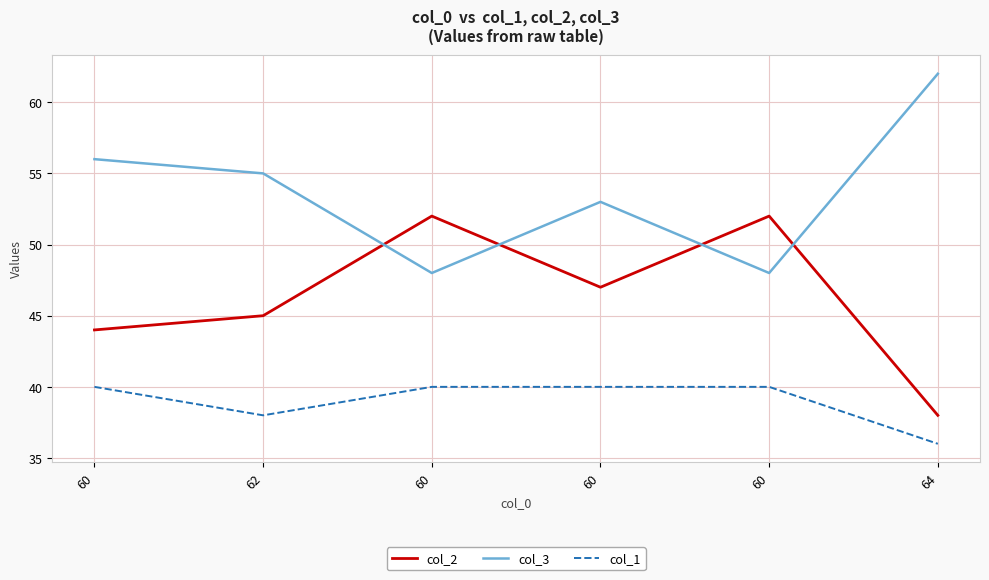

What is the lowest value of the col_1 series?

36